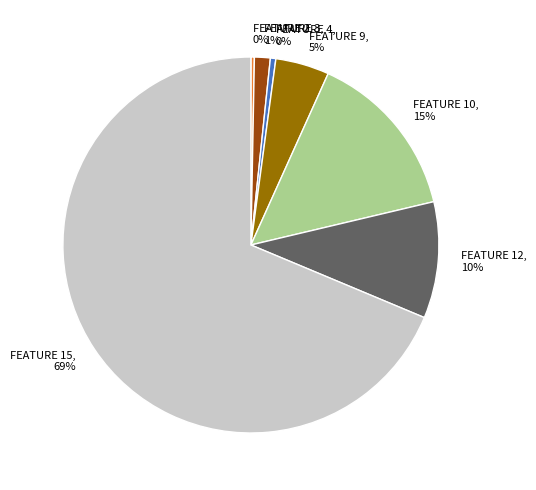

Do FEATURE 10 and FEATURE 3 together represent more than half of the pie?

No